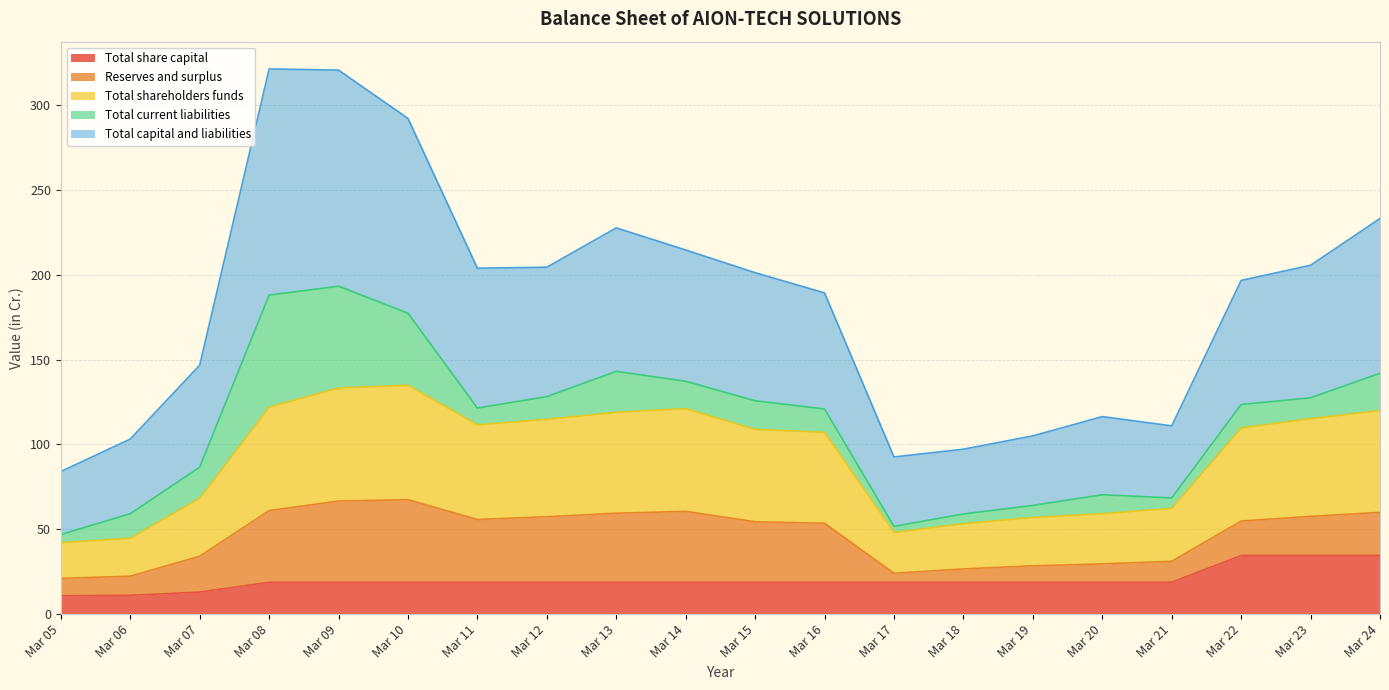

Which has a higher value, Mar 18 or Mar 22?

Mar 22